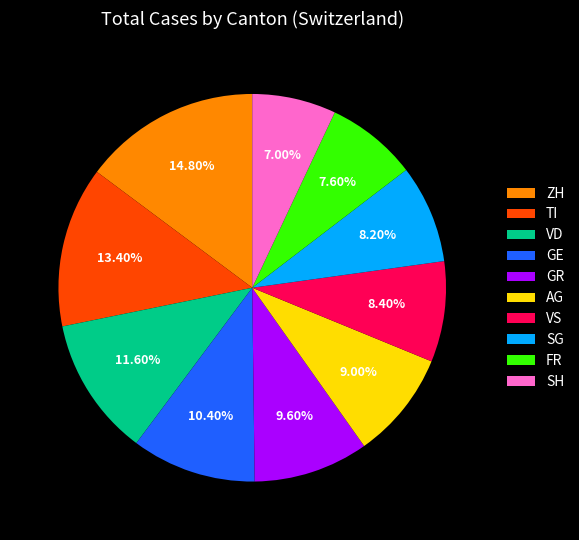

What is the total percentage of GE and TI?

23.8%